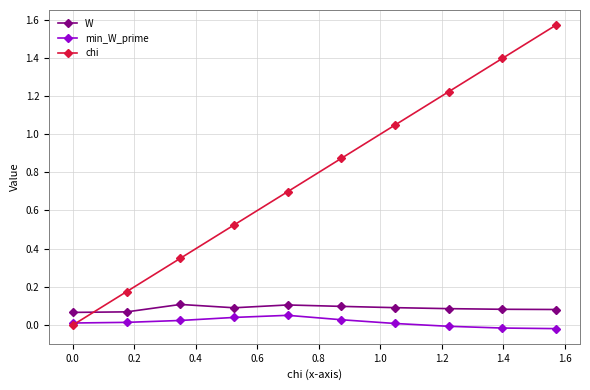

True or false: chi has more than 1 interior local peaks.

False